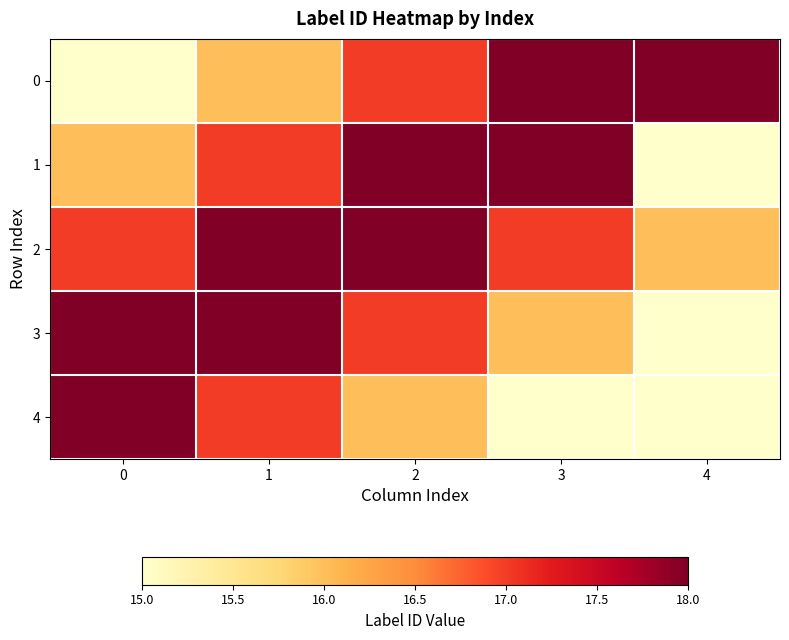

Reading right to left, list all the values displayed in this chart.

0: 4=18	3=18	2=17	1=16	0=15
1: 4=15	3=18	2=18	1=17	0=16
2: 4=16	3=17	2=18	1=18	0=17
3: 4=15	3=16	2=17	1=18	0=18
4: 4=15	3=15	2=16	1=17	0=18